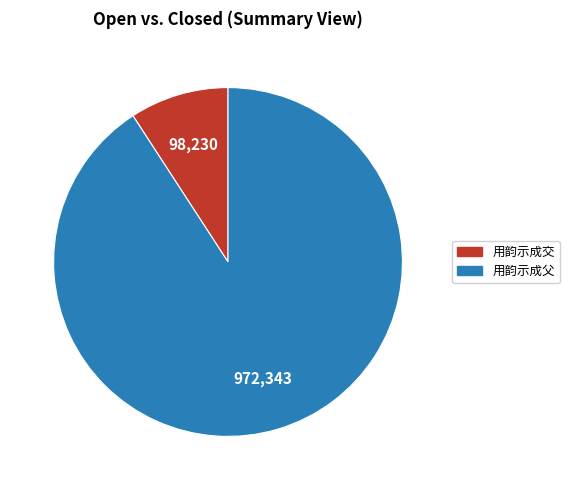

Is it true that 用韵示成父 is 76% of the pie?

False